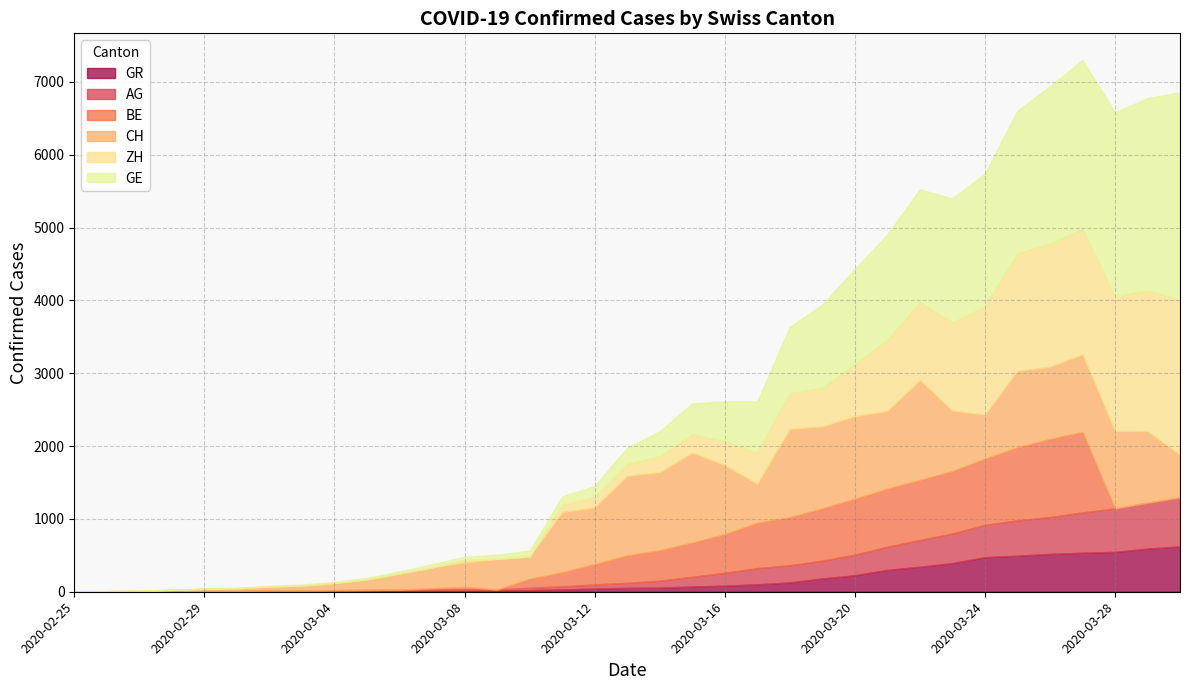

What is the spread (max minus min) of values at 2020-02-28?

19